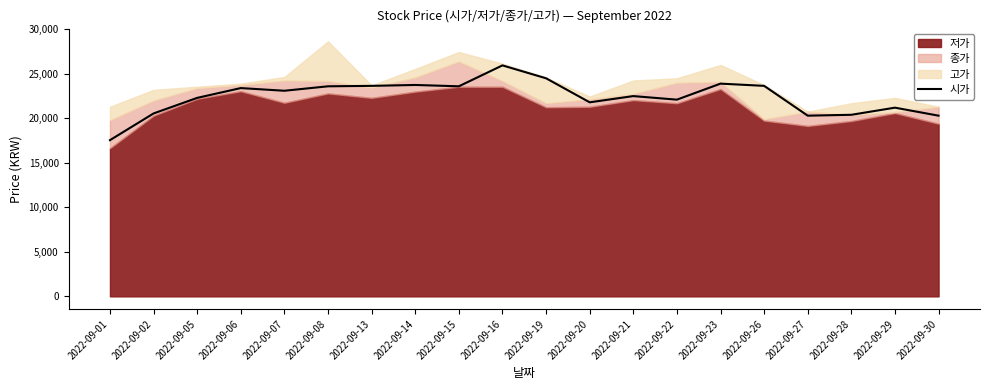

What is the maximum value for 시가?

25950